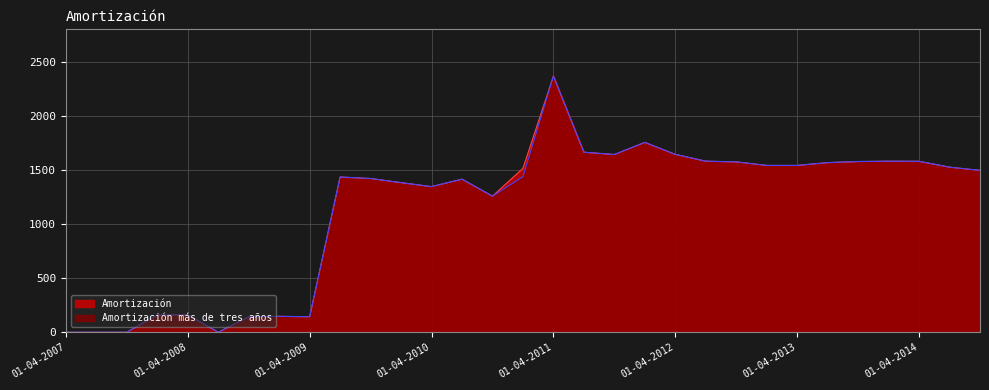

At which category is the sum across all series the highest?

01-04-2011